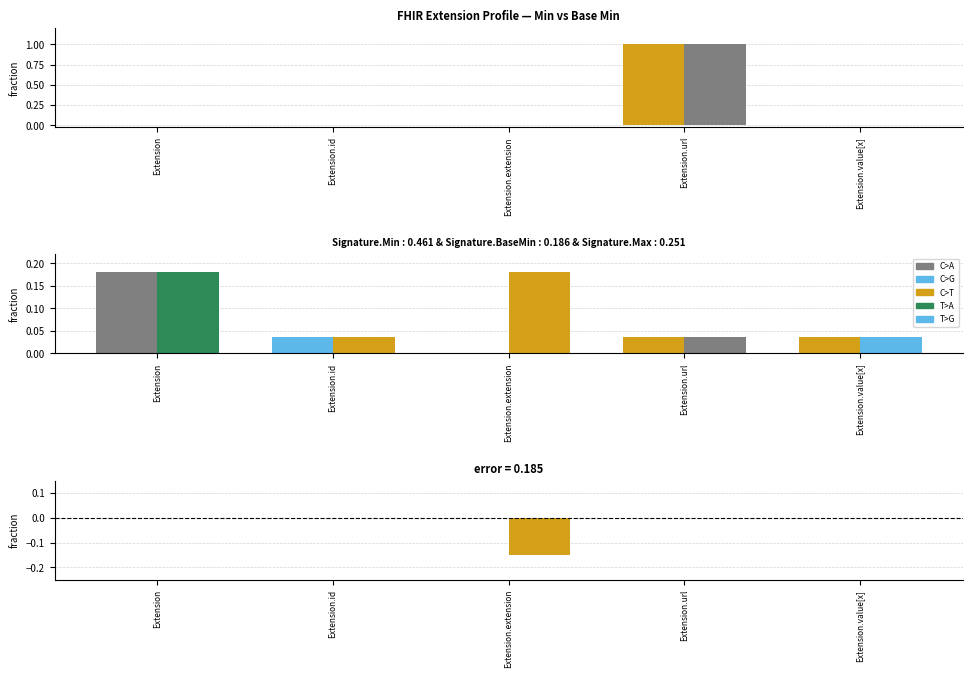

What is the label of the 2nd bar from the left?

Extension.id